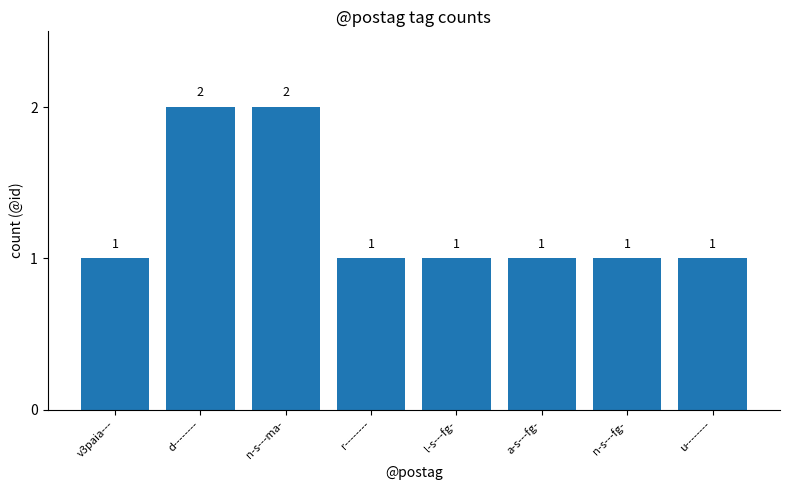

What is the maximum value shown in the chart?

2